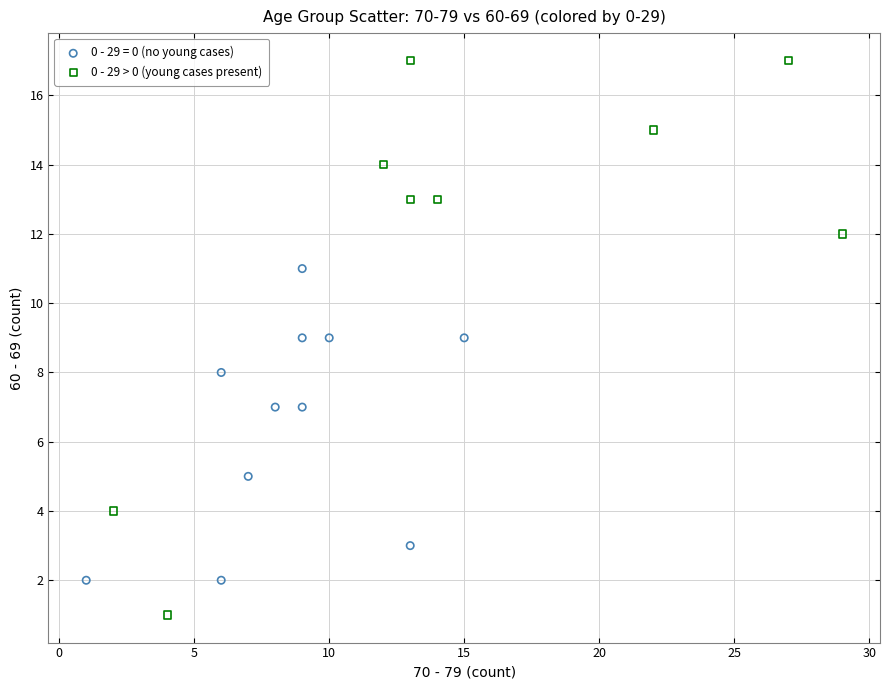

Which series reaches the maximum Y coordinate?

0 - 29 > 0 (young cases present)